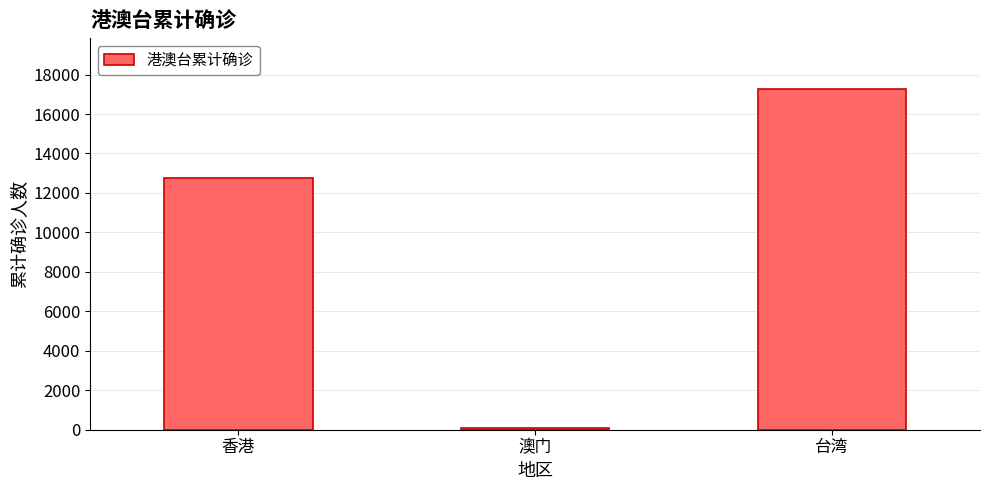

Rank the categories by value from highest to lowest.

台湾, 香港, 澳门